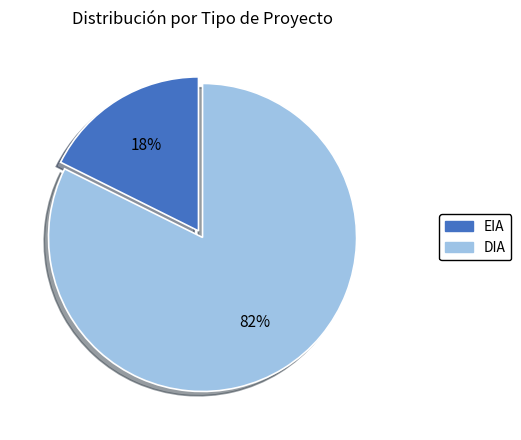

Between DIA and EIA, which is larger?

DIA